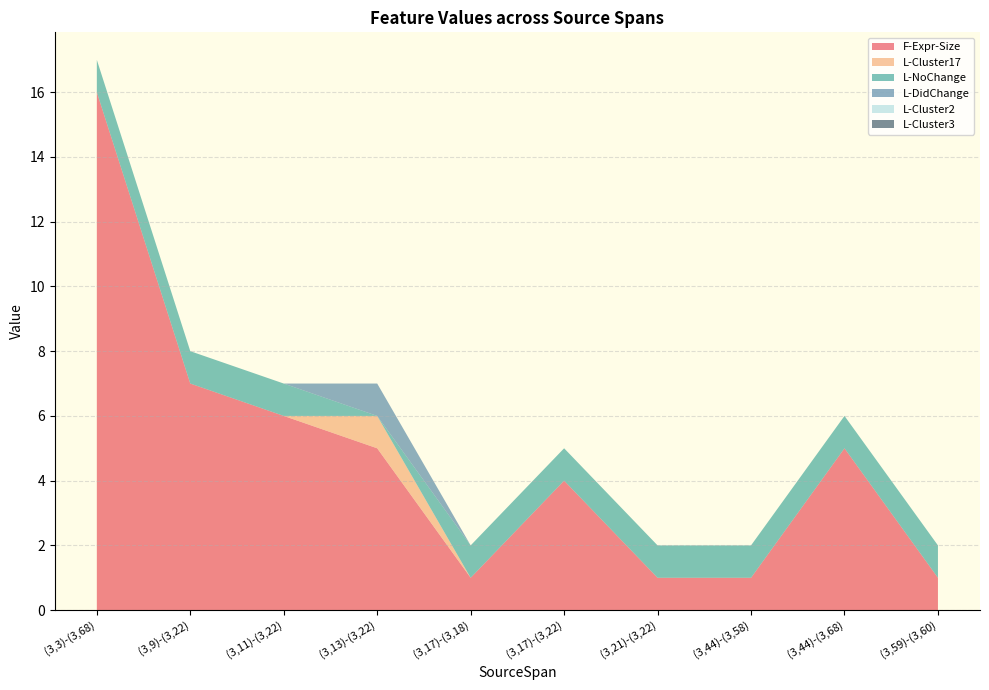

Reading right to left, what are all the values shown in this chart?

F-Expr-Size: (3,59)-(3,60)=1	(3,44)-(3,68)=5	(3,44)-(3,58)=1	(3,21)-(3,22)=1	(3,17)-(3,22)=4	(3,17)-(3,18)=1	(3,13)-(3,22)=5	(3,11)-(3,22)=6	(3,9)-(3,22)=7	(3,3)-(3,68)=16
L-Cluster17: (3,59)-(3,60)=0	(3,44)-(3,68)=0	(3,44)-(3,58)=0	(3,21)-(3,22)=0	(3,17)-(3,22)=0	(3,17)-(3,18)=0	(3,13)-(3,22)=1	(3,11)-(3,22)=0	(3,9)-(3,22)=0	(3,3)-(3,68)=0
L-NoChange: (3,59)-(3,60)=1	(3,44)-(3,68)=1	(3,44)-(3,58)=1	(3,21)-(3,22)=1	(3,17)-(3,22)=1	(3,17)-(3,18)=1	(3,13)-(3,22)=0	(3,11)-(3,22)=1	(3,9)-(3,22)=1	(3,3)-(3,68)=1
L-DidChange: (3,59)-(3,60)=0	(3,44)-(3,68)=0	(3,44)-(3,58)=0	(3,21)-(3,22)=0	(3,17)-(3,22)=0	(3,17)-(3,18)=0	(3,13)-(3,22)=1	(3,11)-(3,22)=0	(3,9)-(3,22)=0	(3,3)-(3,68)=0
L-Cluster2: (3,59)-(3,60)=0	(3,44)-(3,68)=0	(3,44)-(3,58)=0	(3,21)-(3,22)=0	(3,17)-(3,22)=0	(3,17)-(3,18)=0	(3,13)-(3,22)=0	(3,11)-(3,22)=0	(3,9)-(3,22)=0	(3,3)-(3,68)=0
L-Cluster3: (3,59)-(3,60)=0	(3,44)-(3,68)=0	(3,44)-(3,58)=0	(3,21)-(3,22)=0	(3,17)-(3,22)=0	(3,17)-(3,18)=0	(3,13)-(3,22)=0	(3,11)-(3,22)=0	(3,9)-(3,22)=0	(3,3)-(3,68)=0